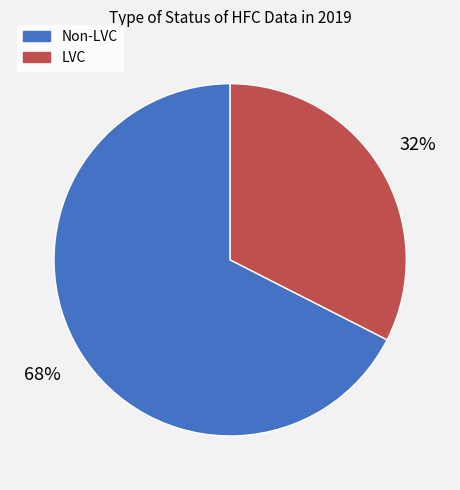

Is the sum of LVC and Non-LVC greater than half?

Yes